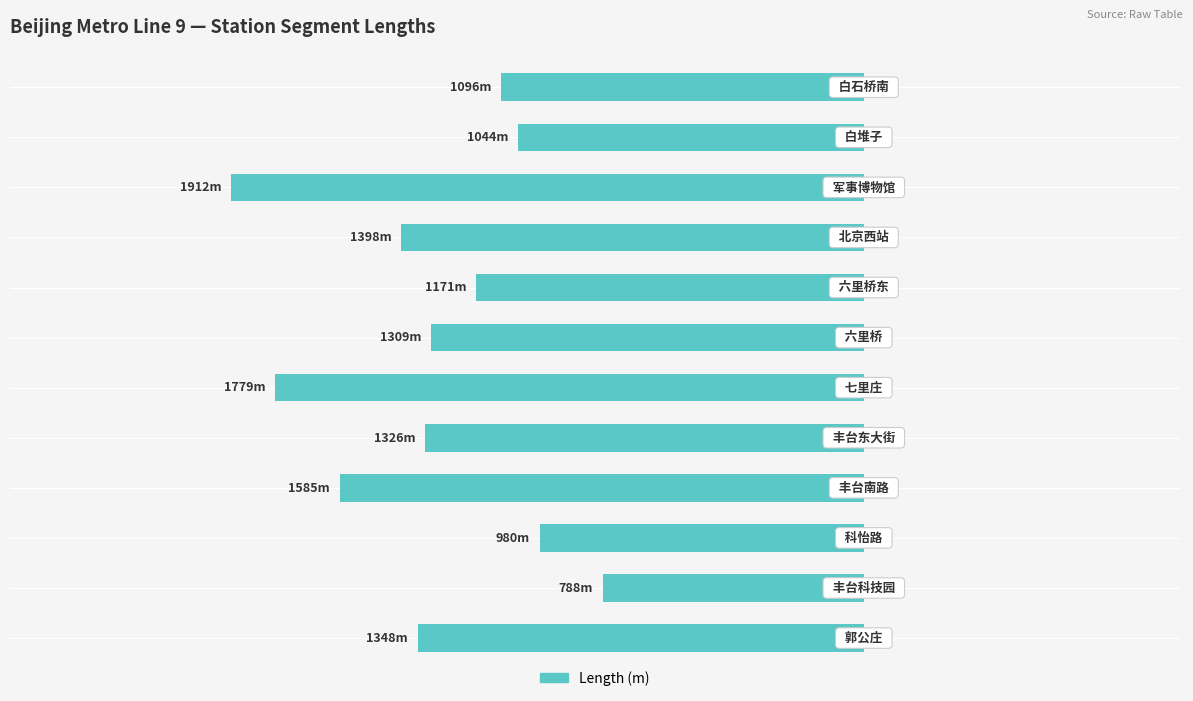

Are the bars horizontal?

Yes